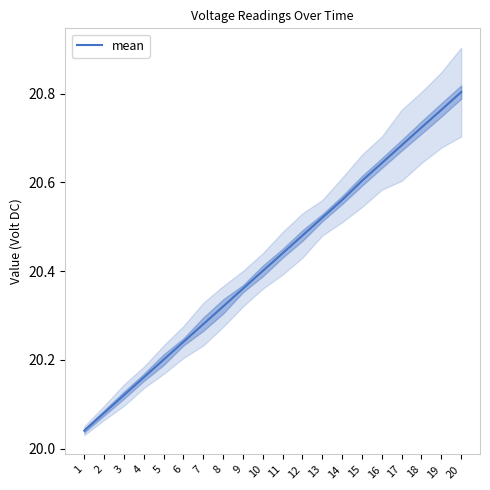

List the labels in order of value, largest first.

20, 19, 18, 17, 16, 15, 14, 13, 12, 11, 10, 9, 8, 7, 6, 5, 4, 3, 2, 1